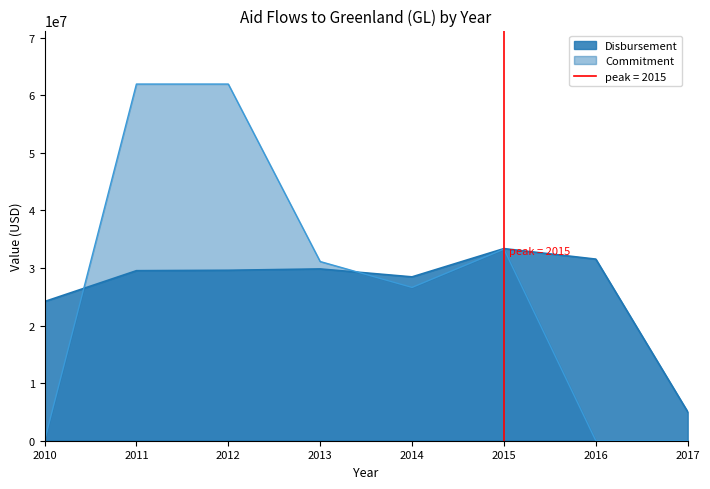

What is the minimum value for Disbursement?

5020699.0